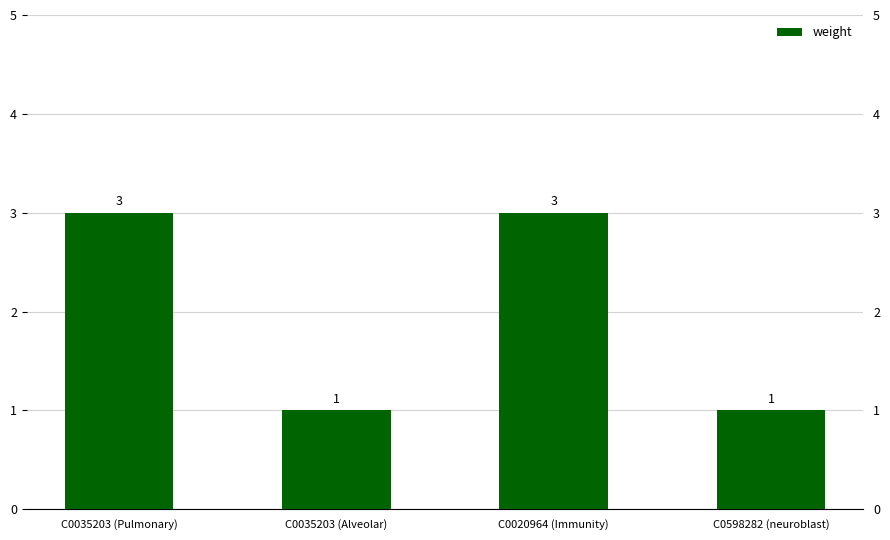

Which category has the highest value across all series?

C0035203 (Pulmonary)